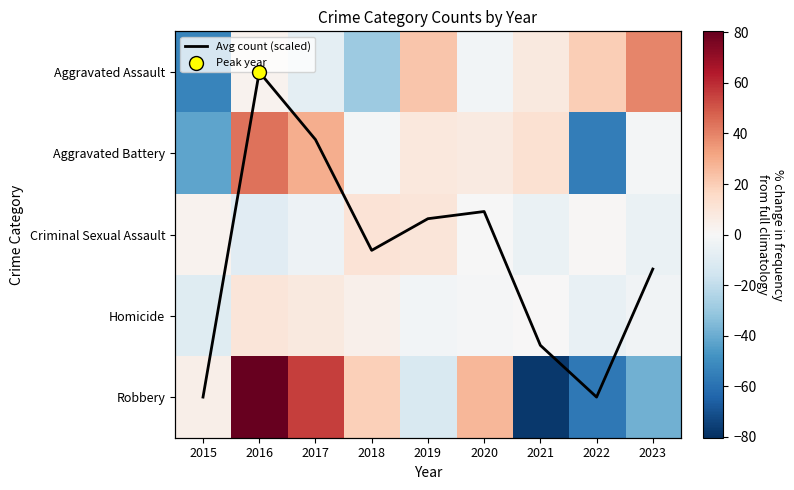

Read the Robbery value at 2016.

80.4